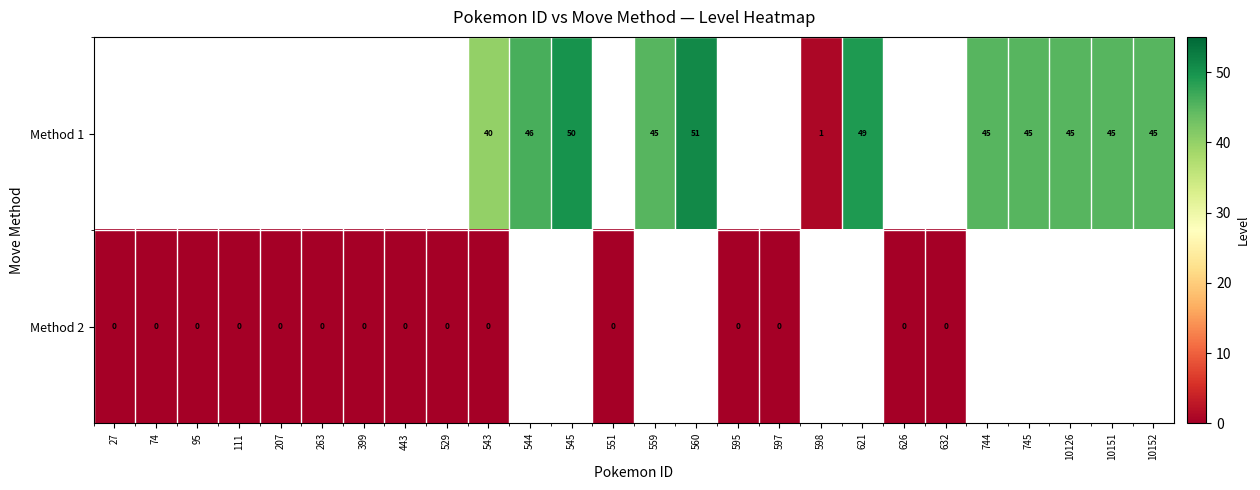

True or false: Method 1 has a value of 45 at 559.

True